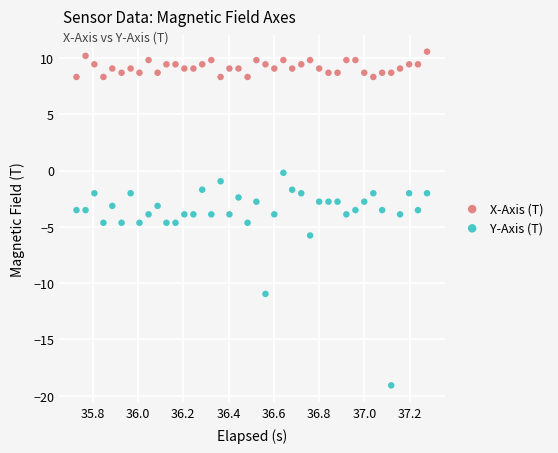

Which series has the largest Y range (max minus min)?

Y-Axis (T)